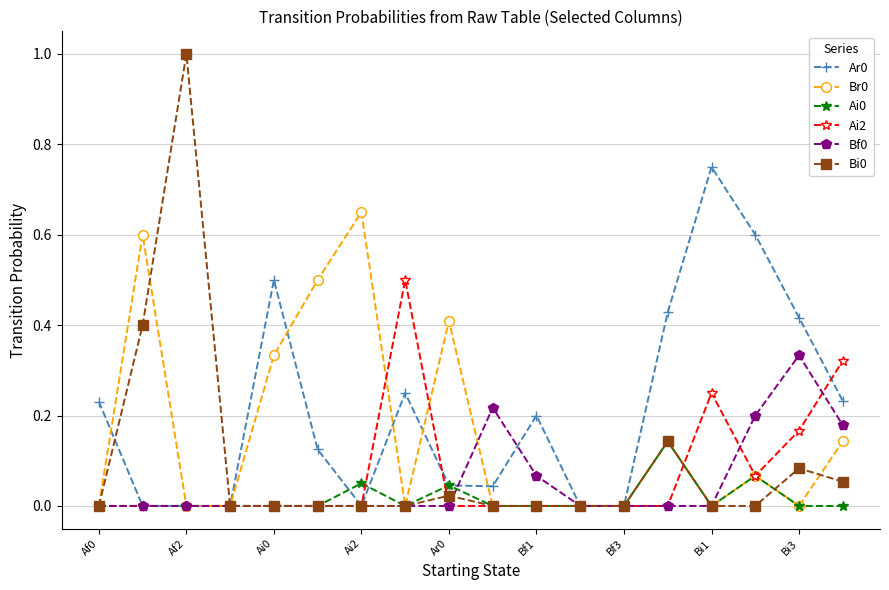

What is the value of the Ai2 point at the 8th from the left?

0.5